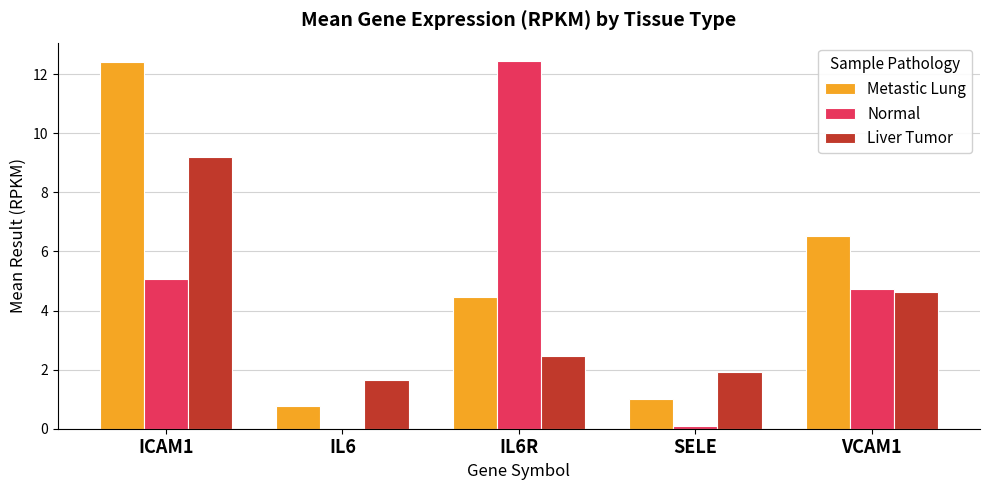

What is the average value of the Normal series?

4.5